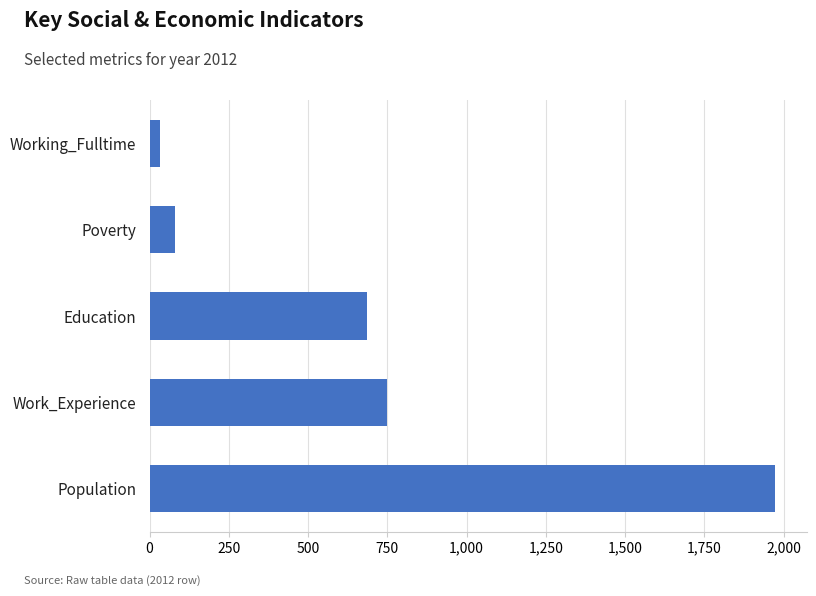

The value at Education is 687. True or false?

True